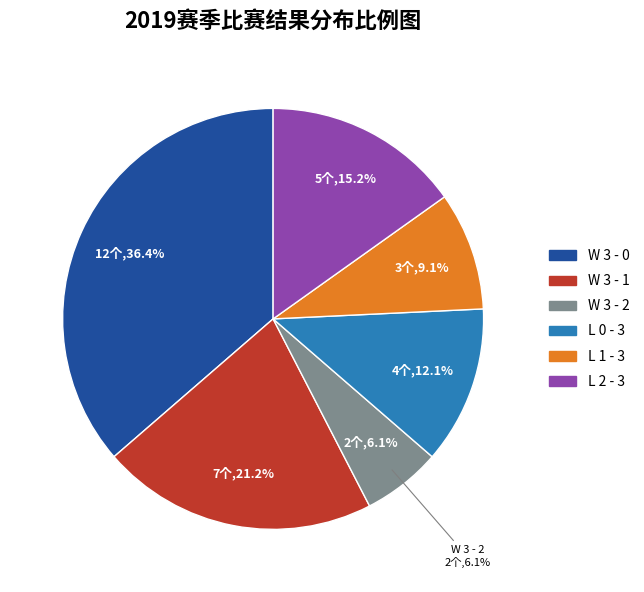

To the nearest percent, what portion does W 3 - 2 represent?

6%